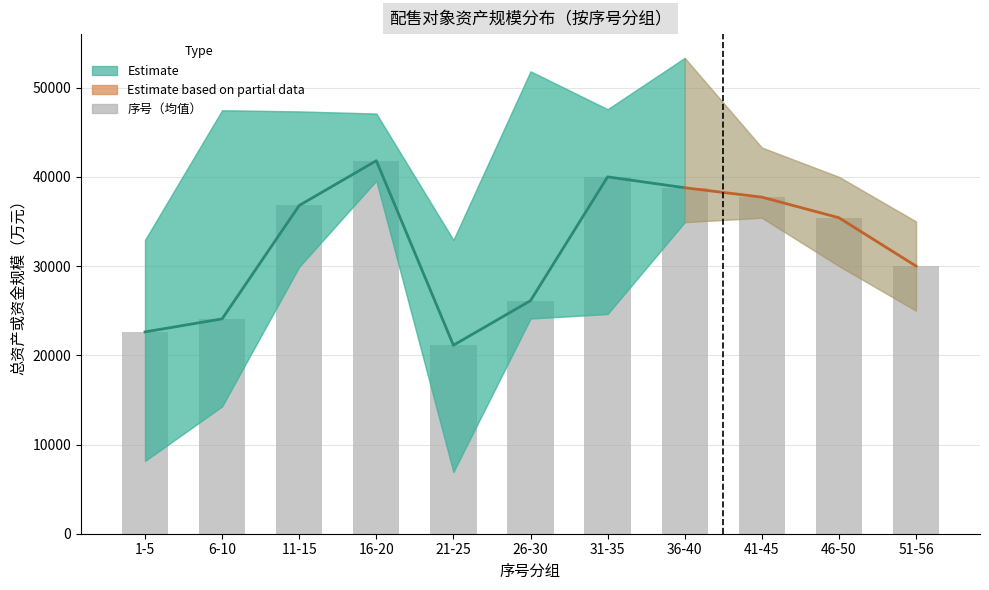

True or false: the data shows 41807.5 at 16-20.

True